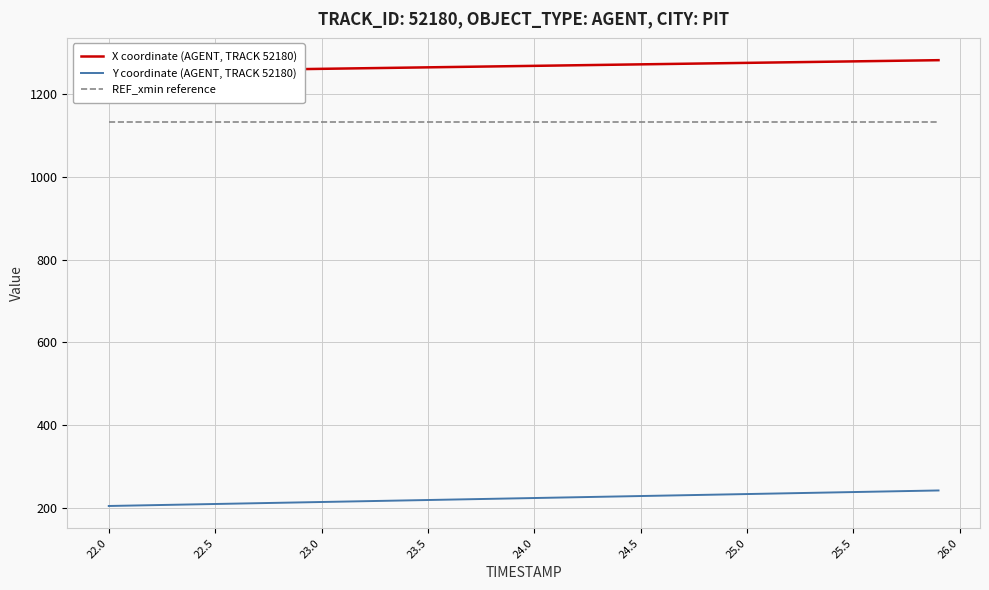

True or false: Y coordinate (AGENT, TRACK 52180) and REF_xmin reference cross at least once.

False